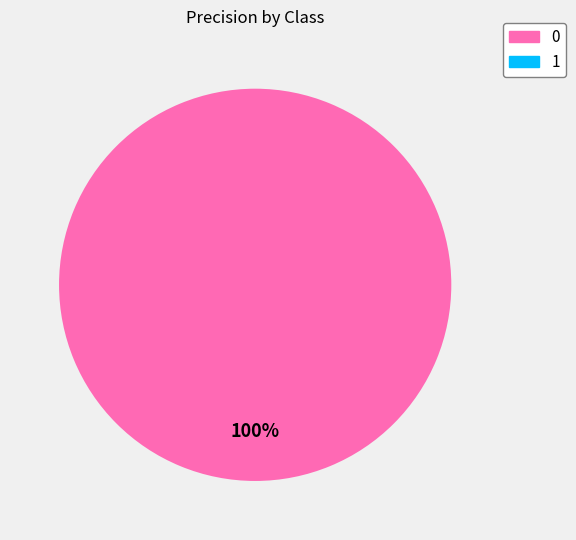

To the nearest percent, what is the average slice percentage?

50%